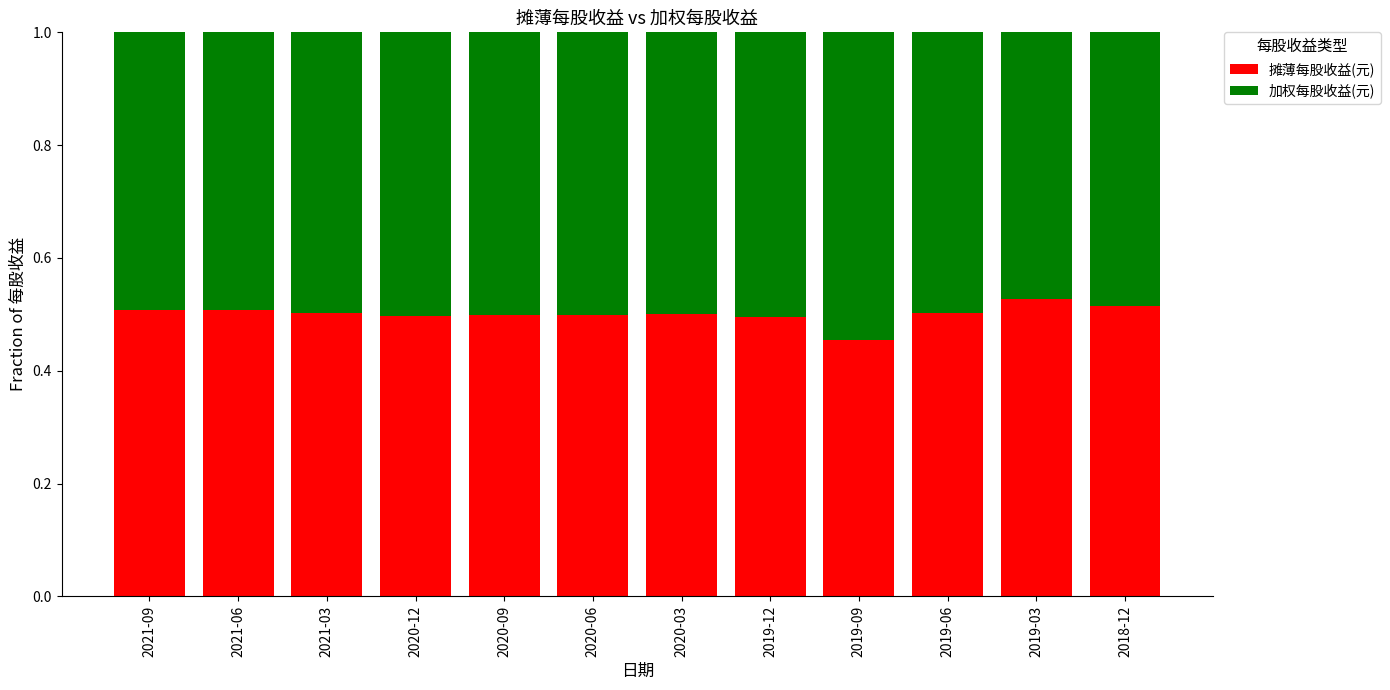

Are the bars grouped side by side (vs. stacked)?

No